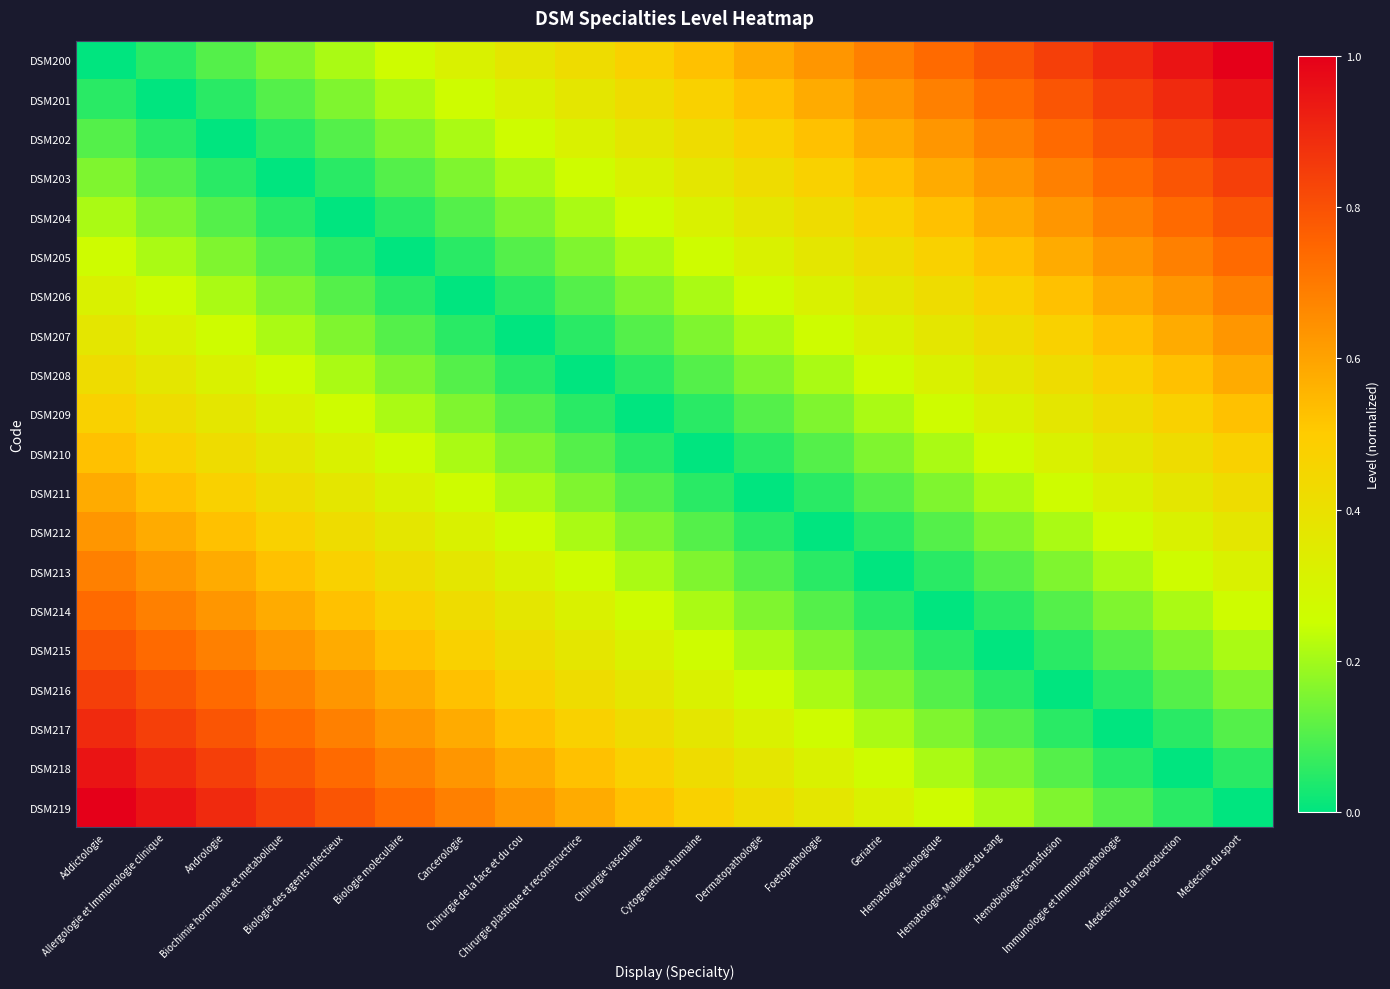

What is the spread (max minus min) of values at Allergologie et Immunologie clinique?

0.9